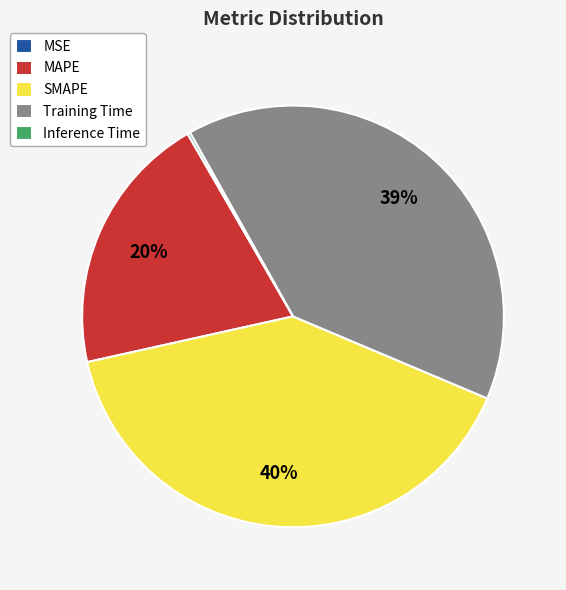

Does any single category account for the majority?

No